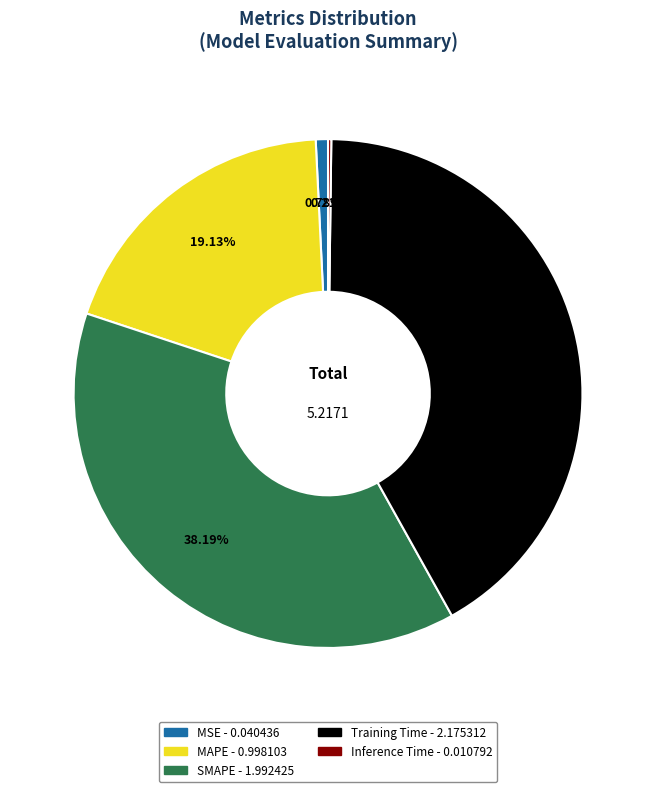

What percentage is the MSE slice, to the nearest percent?

1%